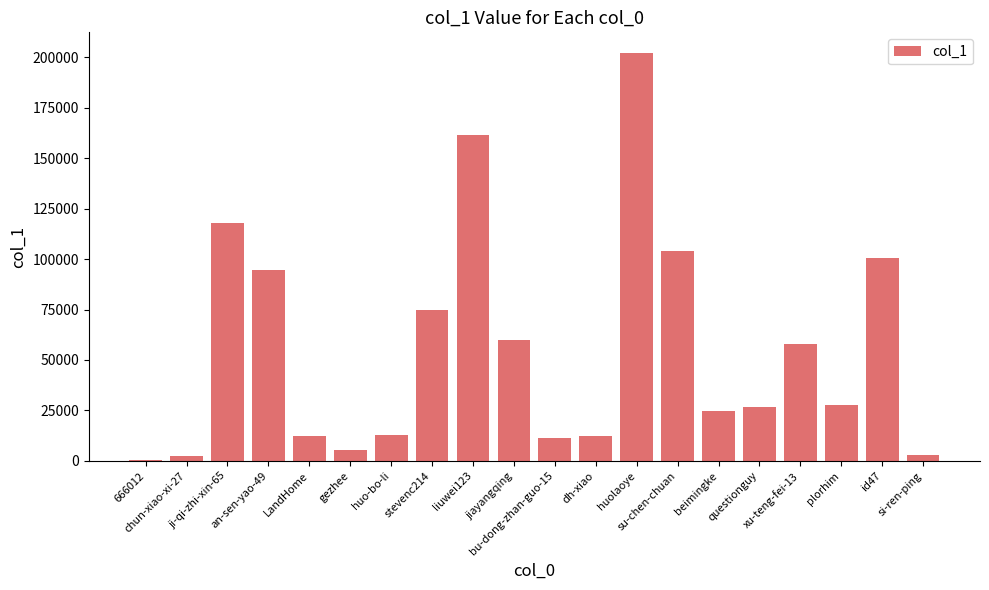

Are the bars grouped side by side (vs. stacked)?

No